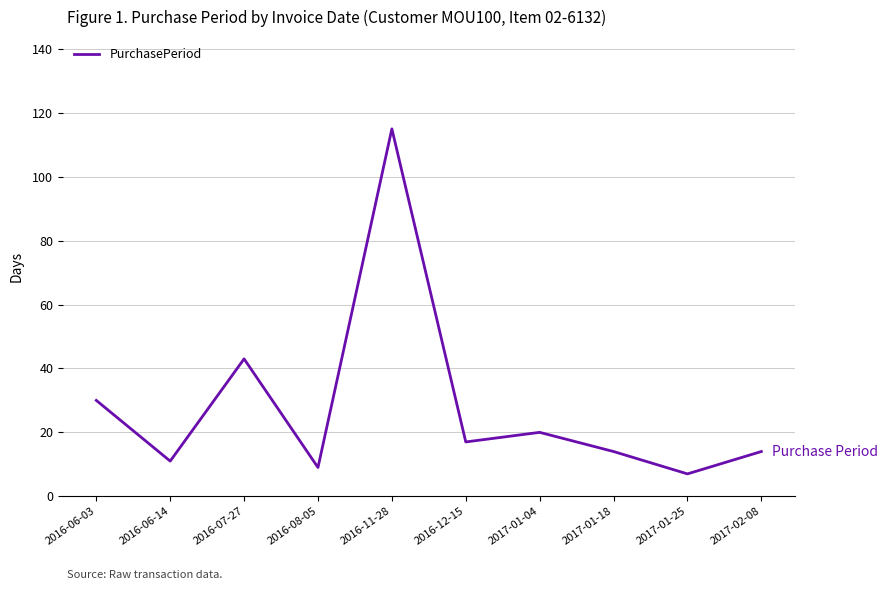

Between 2016-06-03 and 2016-11-28, which is larger?

2016-11-28